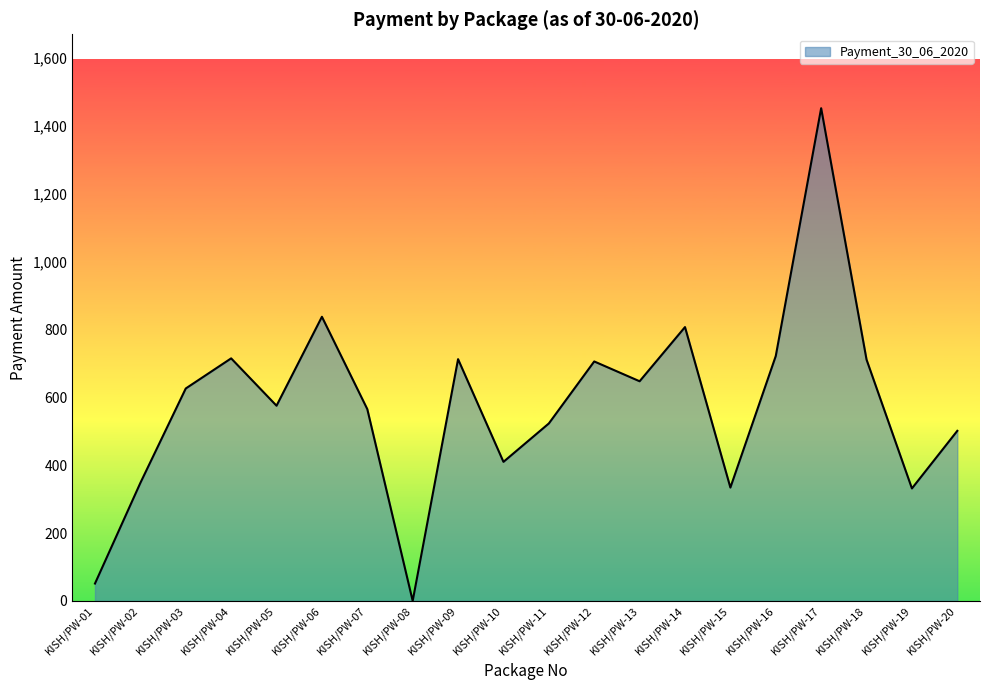

Which has a higher value, KISH/PW-02 or KISH/PW-01?

KISH/PW-02